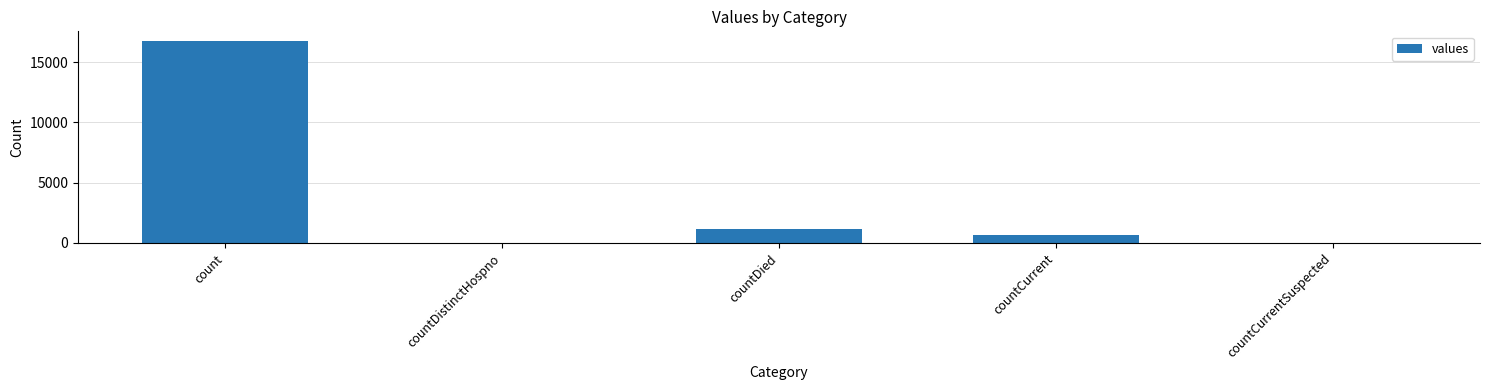

Reading right to left, transcribe all the data shown in this chart.

countCurrentSuspected=0	countCurrent=668	countDied=1142	countDistinctHospno=0	count=16729